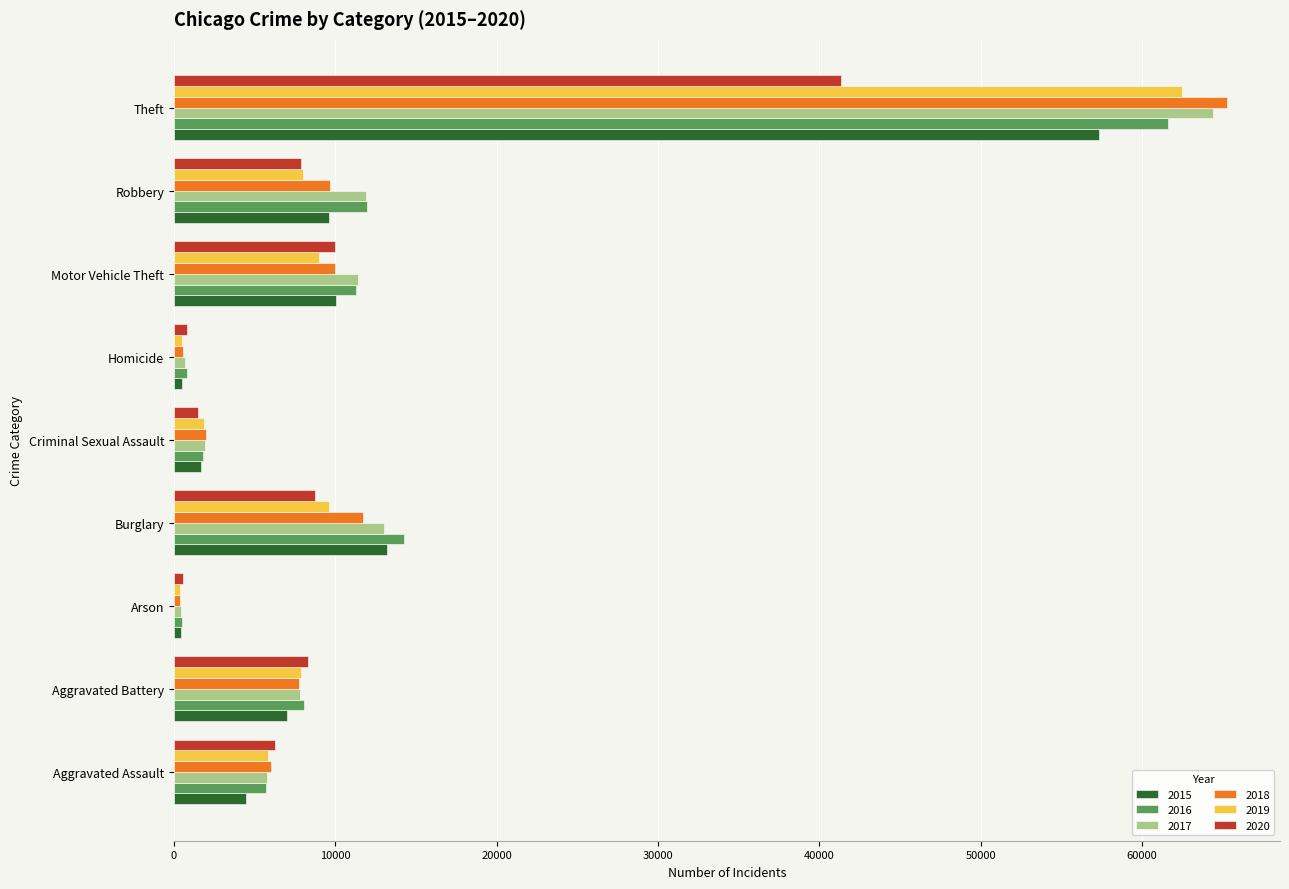

Which series has the largest range (max minus min)?

2018